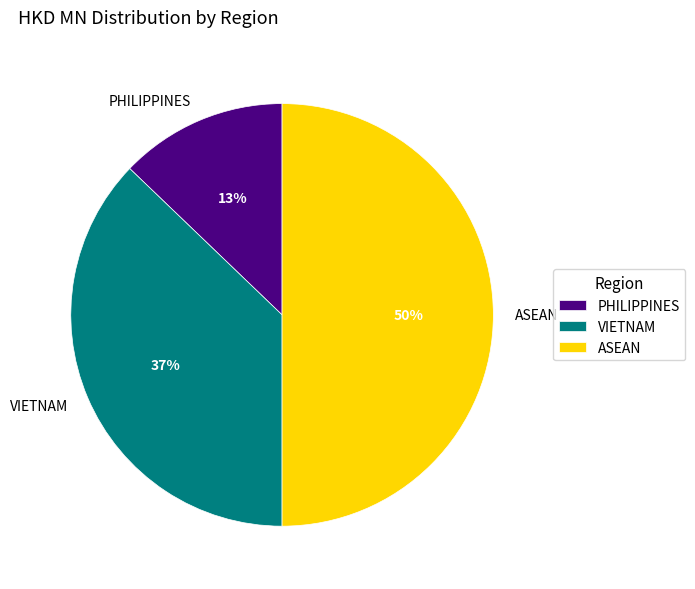

Is the sum of ASEAN and PHILIPPINES greater than half?

Yes